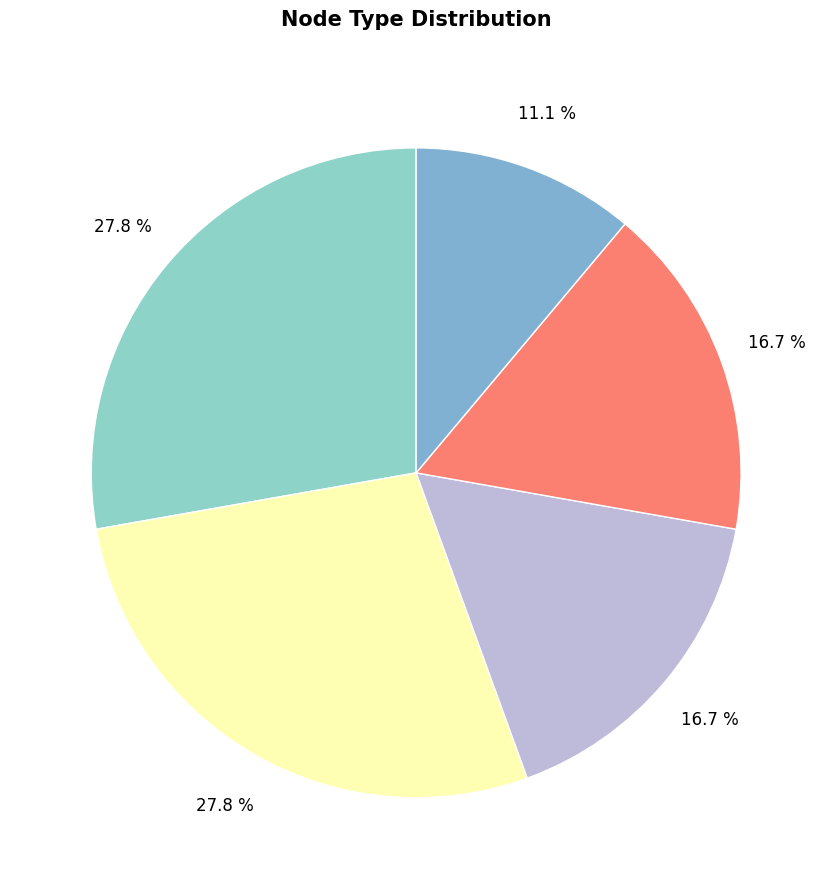

Count the number of slices in the pie.

5